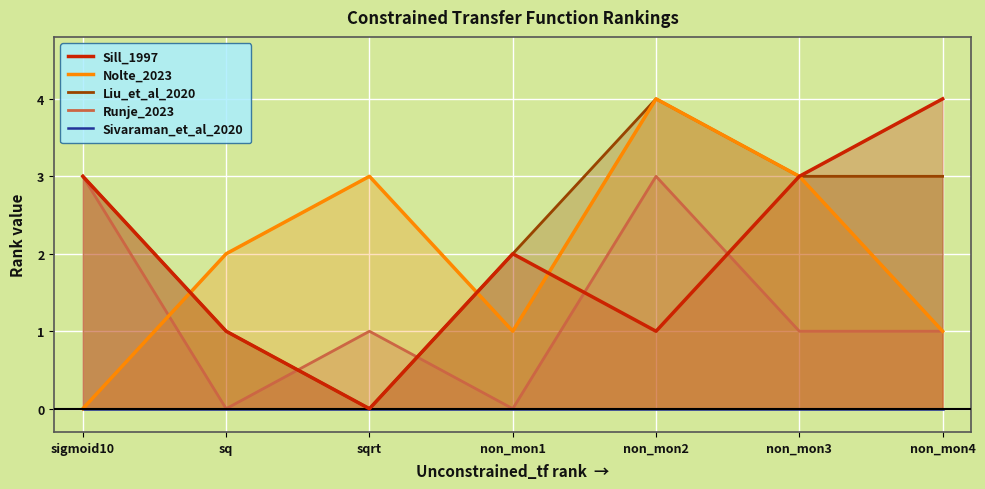

What is the difference between the highest and lowest values at sqrt?

3